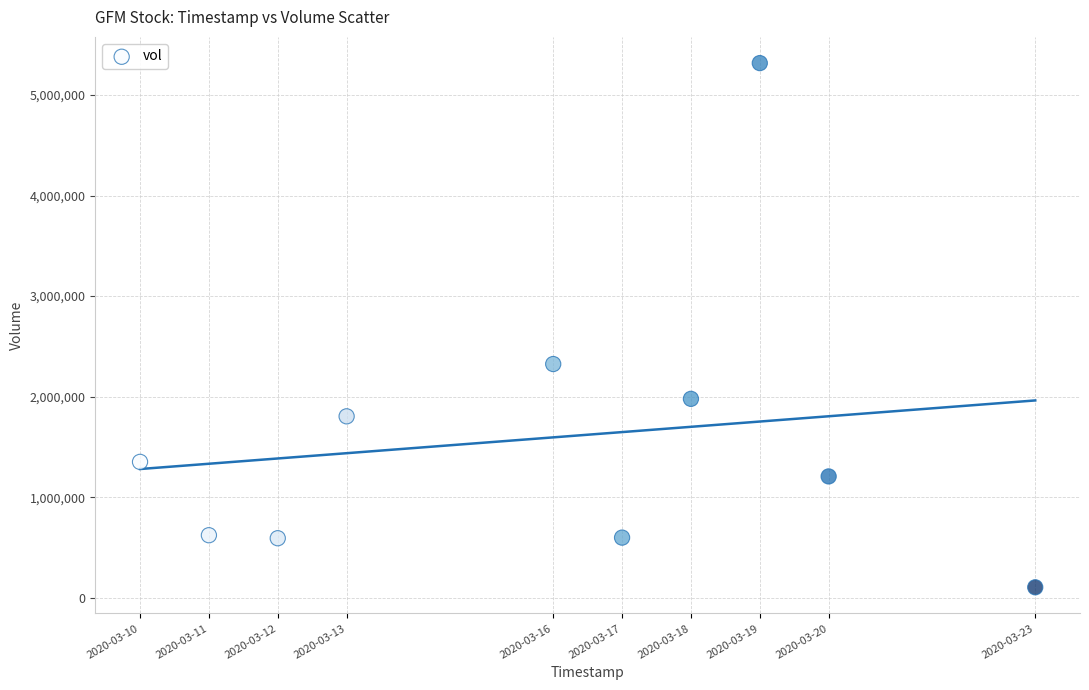

What Y value in the scatter plot is closest to 2710950?

2324900